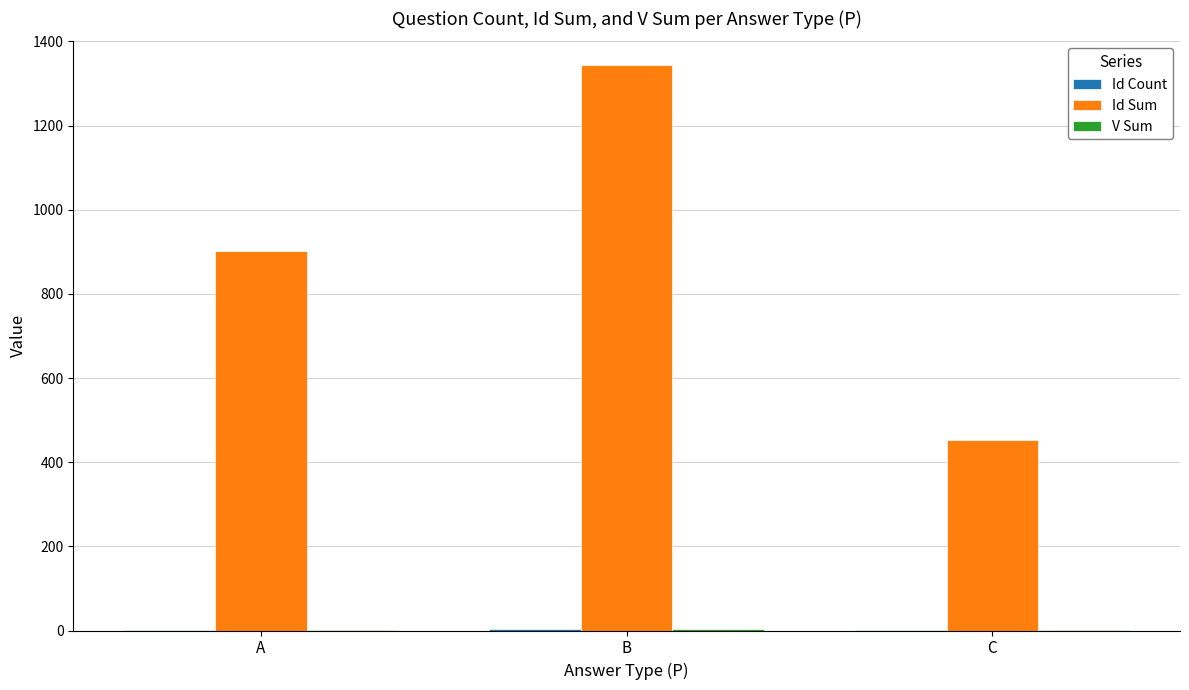

What is the sum of all Id Sum values?

2697